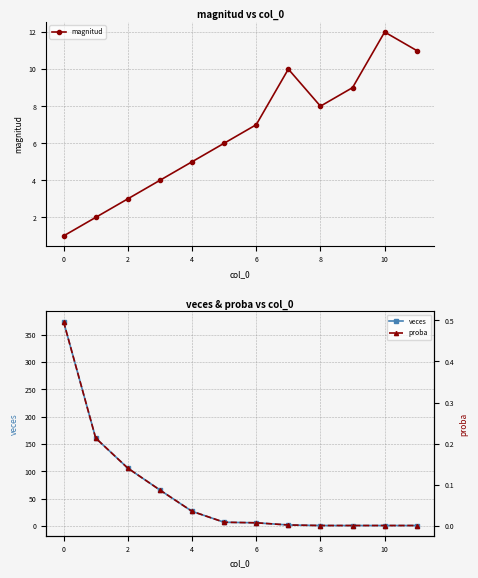

What is the label of the 3rd point from the right?

9